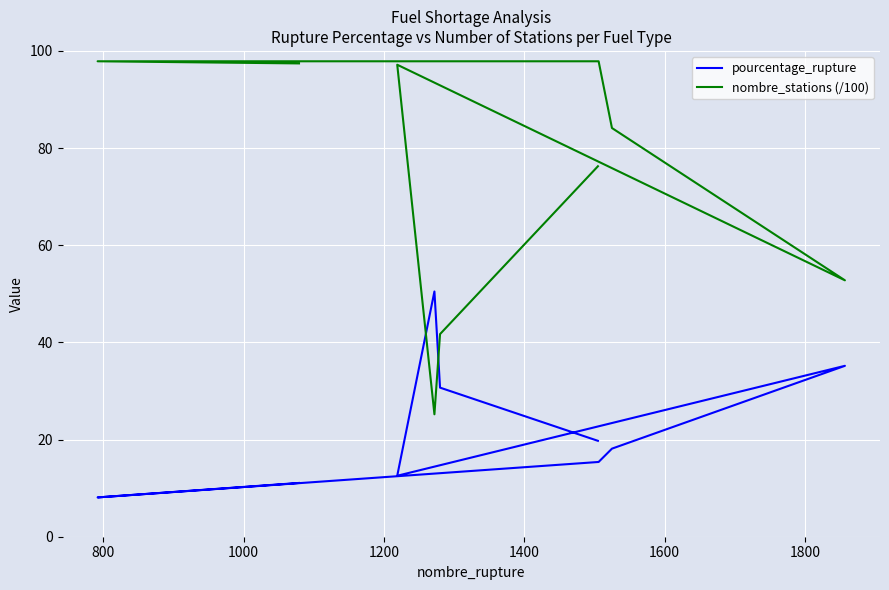

What is the sum of the pourcentage_rupture values at 1600 and 1400?

53.3